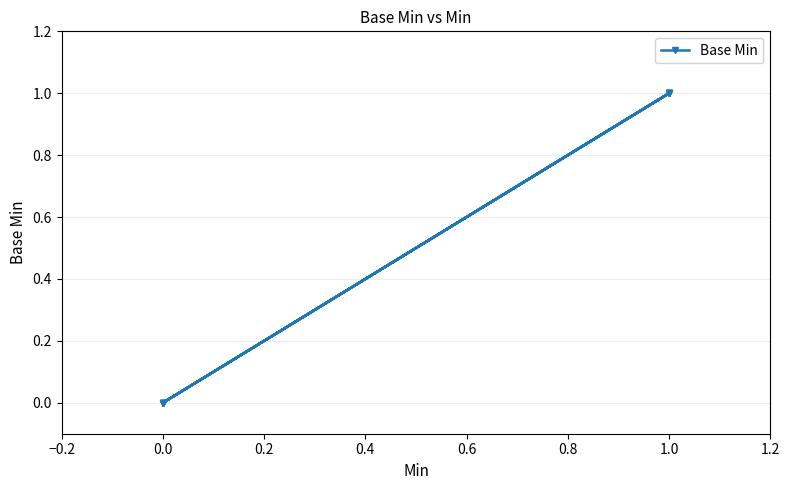

What is the greatest value displayed?

1